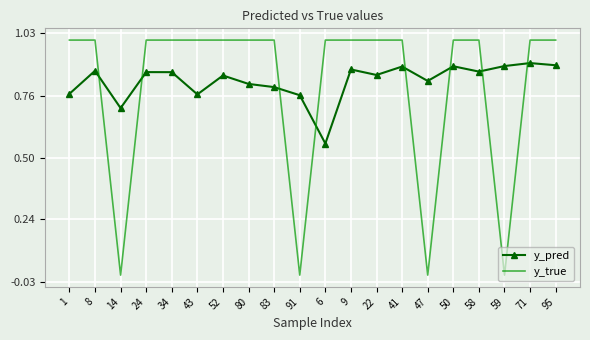

What is the total value across all series at 52?

1.8